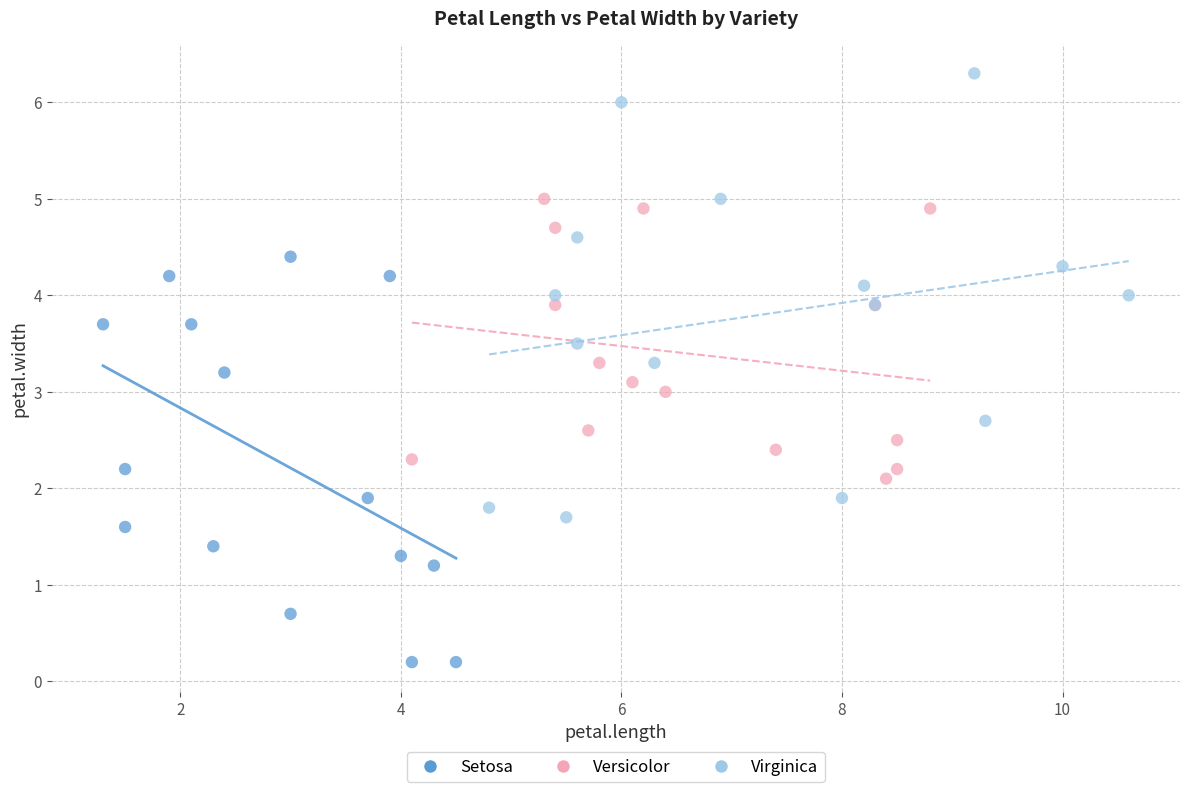

Which series has the widest spread of Y values?

Virginica